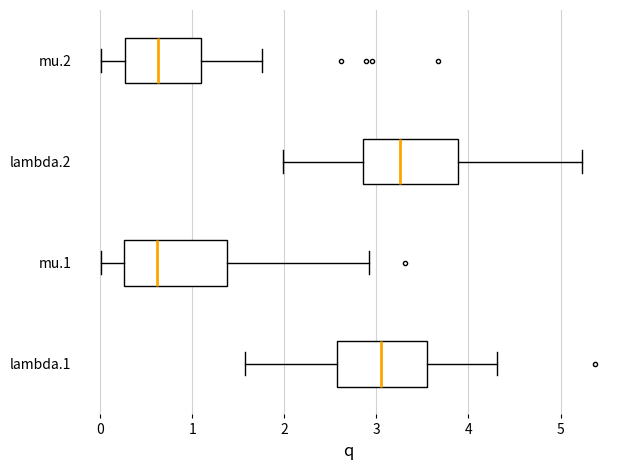

Reading bottom to top, read every box against the x-axis: the position of its median line, the range the box covers, and the ends of its whiskers. The values are not printed on the chart, so give them approximately, as read against the axis.

lambda.1: median 3.0, box 2.6 to 3.6, whiskers 1.6 to 4.3
mu.1: median 0.6, box 0.3 to 1.4, whiskers 0.0 to 2.9
lambda.2: median 3.3, box 2.9 to 3.9, whiskers 2.0 to 5.2
mu.2: median 0.6, box 0.3 to 1.1, whiskers 0.0 to 1.8